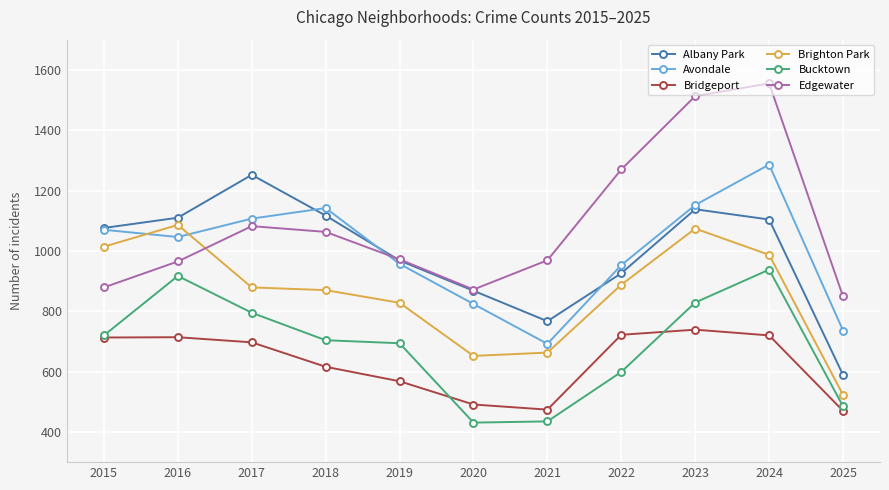

What is the difference between the Avondale values at 2025 and 2015?

334